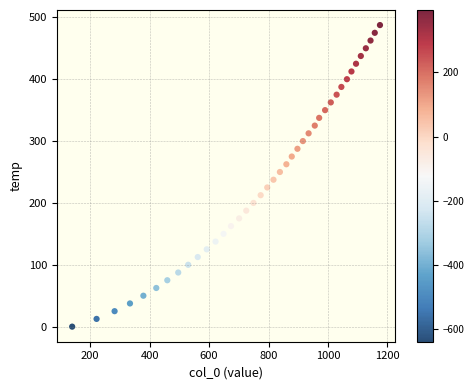

What is the range of X values (max minus min)?

1034.9